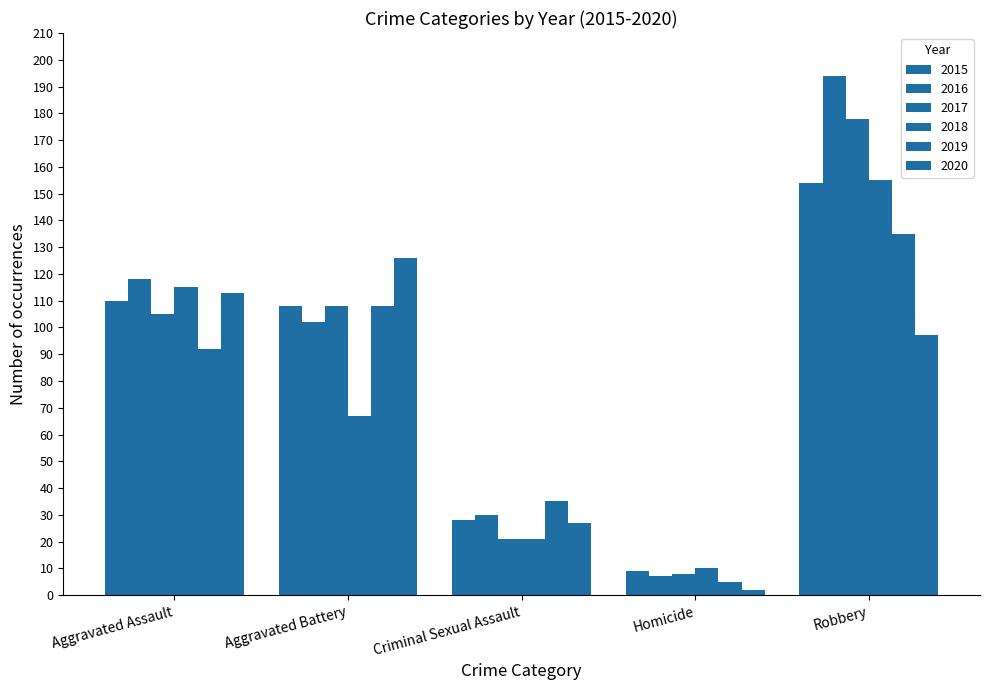

Count the number of categories in the chart.

5